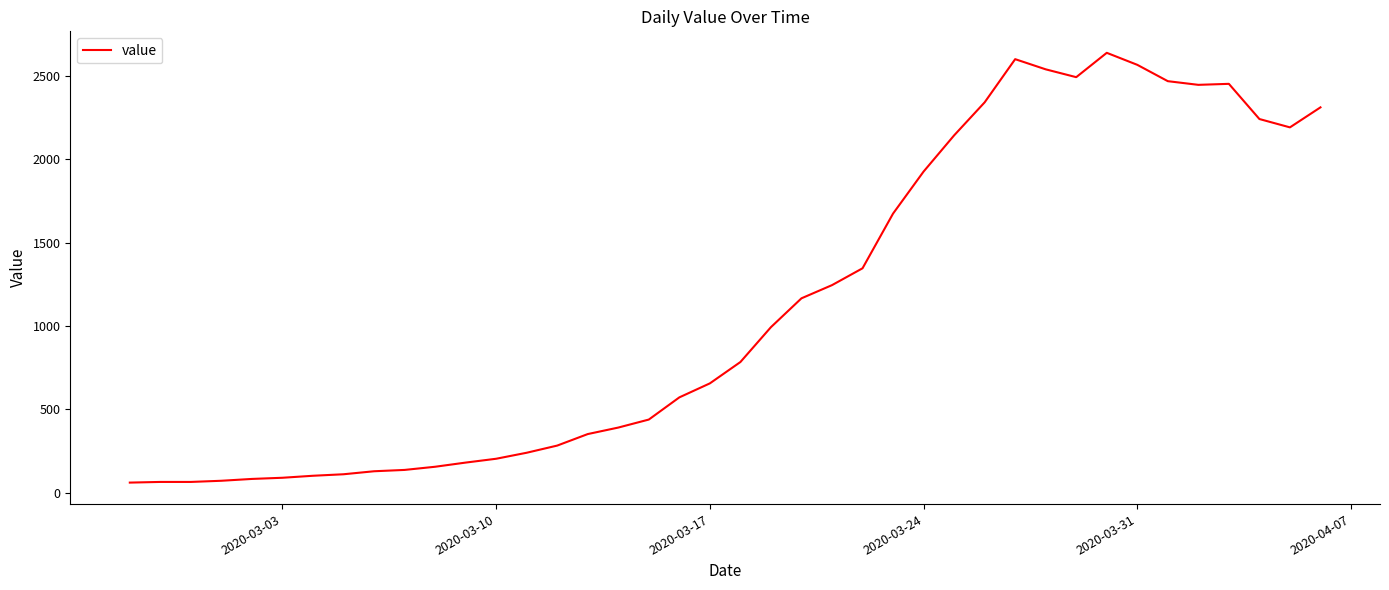

What is the minimum value shown in the chart?

61